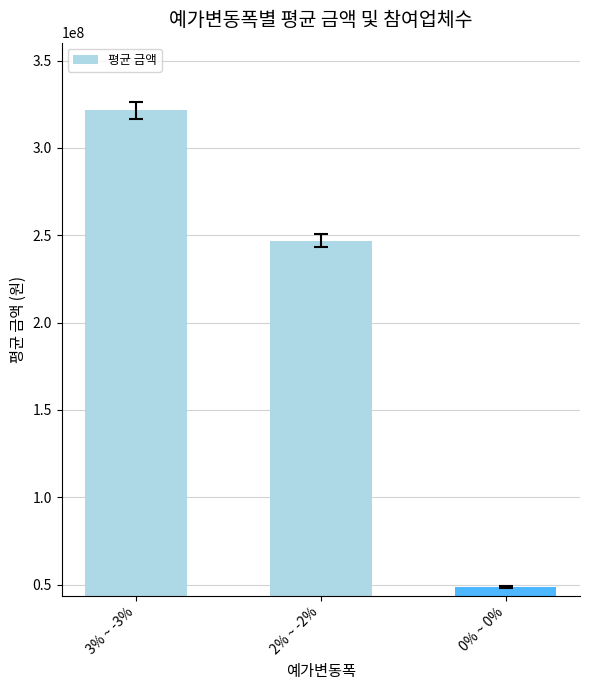

Which label corresponds to the smallest value in the chart?

0% ~ 0%